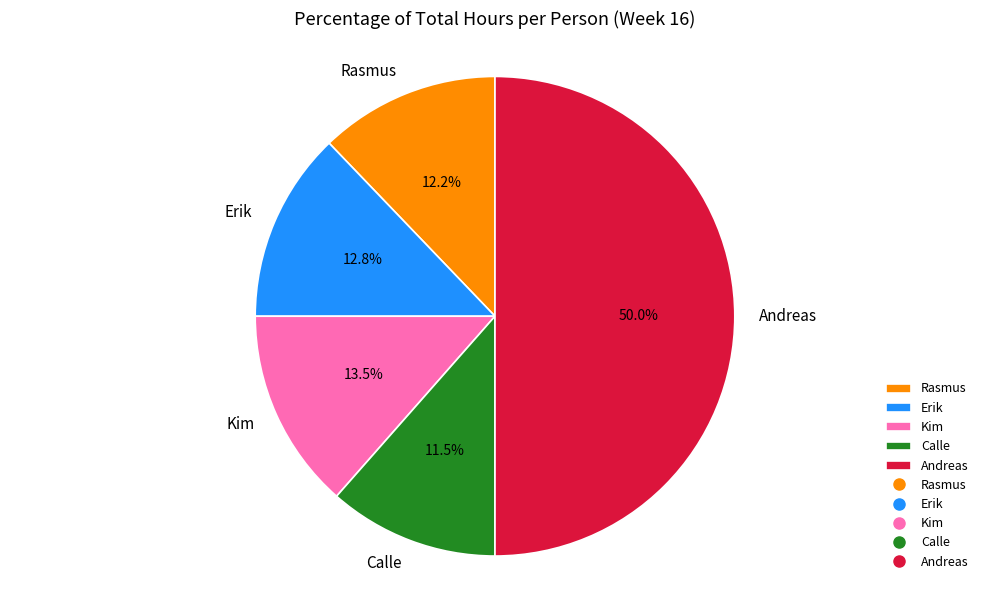

What is the total percentage of Rasmus and Erik?

25.0%